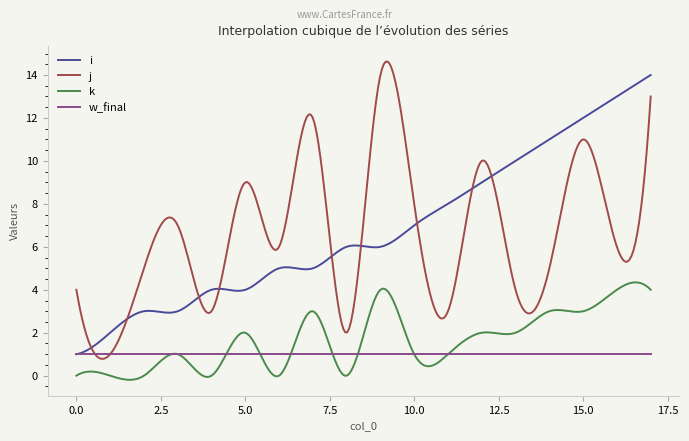

What is the greatest value displayed?

14.6